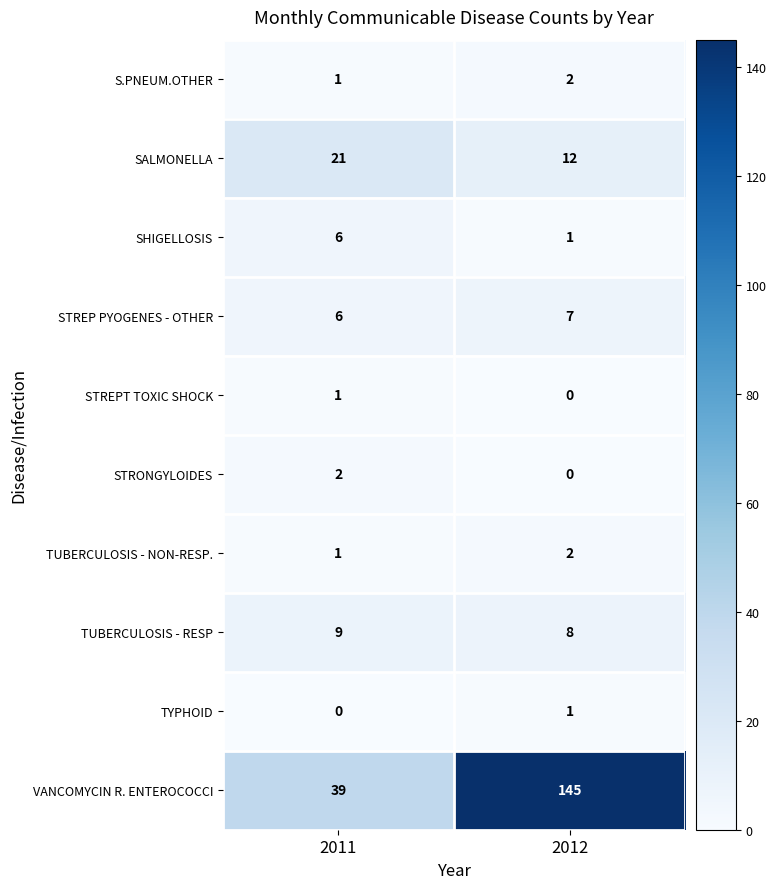

Is it true that SALMONELLA equals 8 at 2012?

False